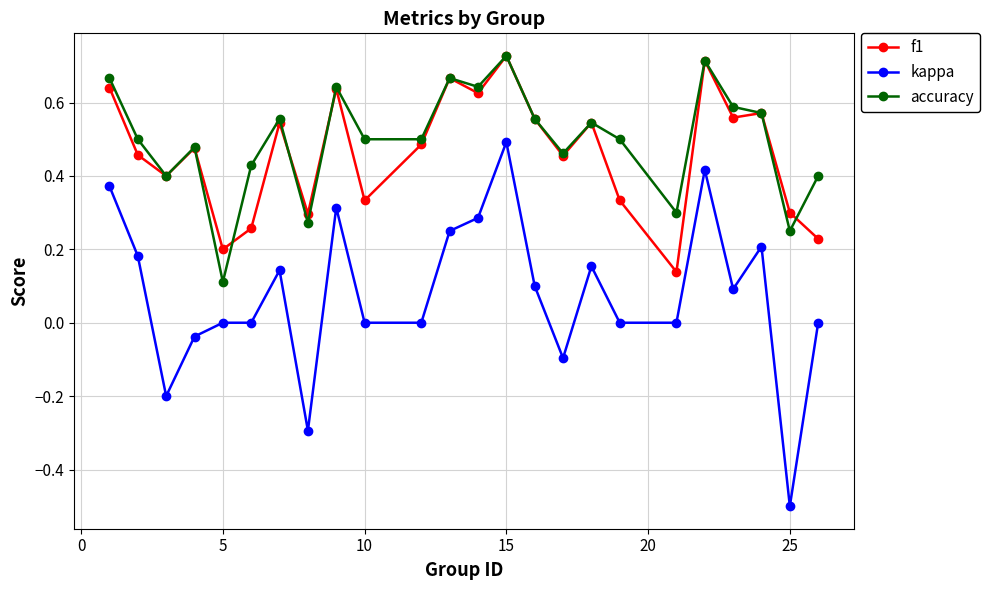

True or false: kappa has more than 1 interior local peaks.

True